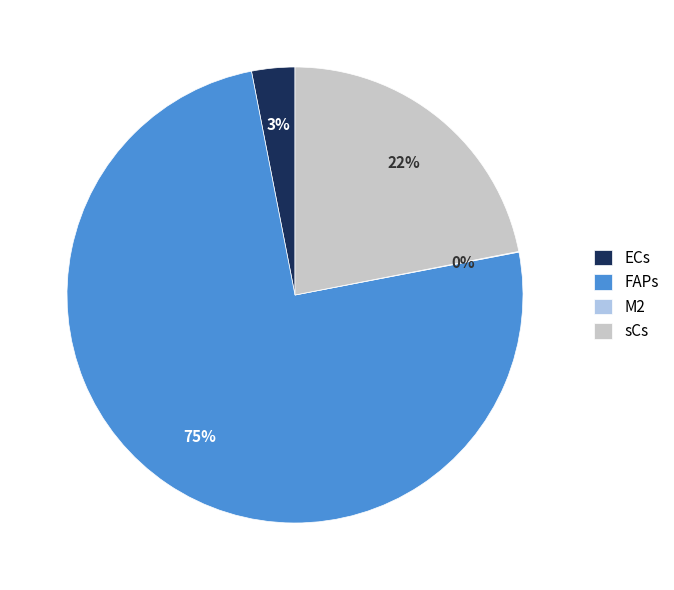

Is there any slice that represents more than half of the pie?

Yes